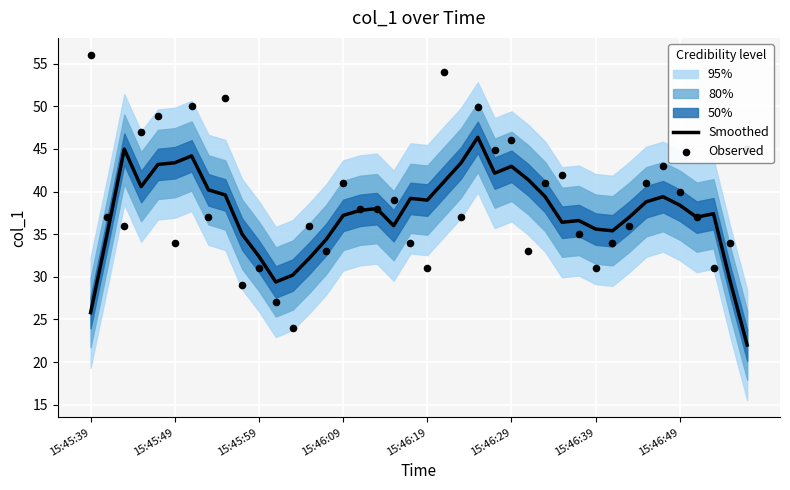

Which series contains the highest Y value?

Observed